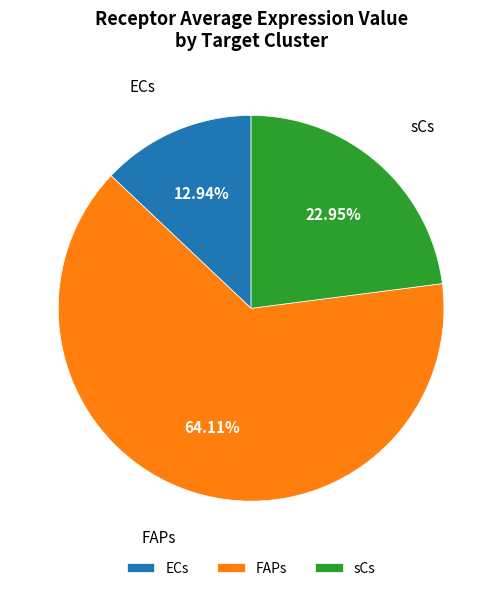

Combined, do ECs and FAPs account for over 50%?

Yes